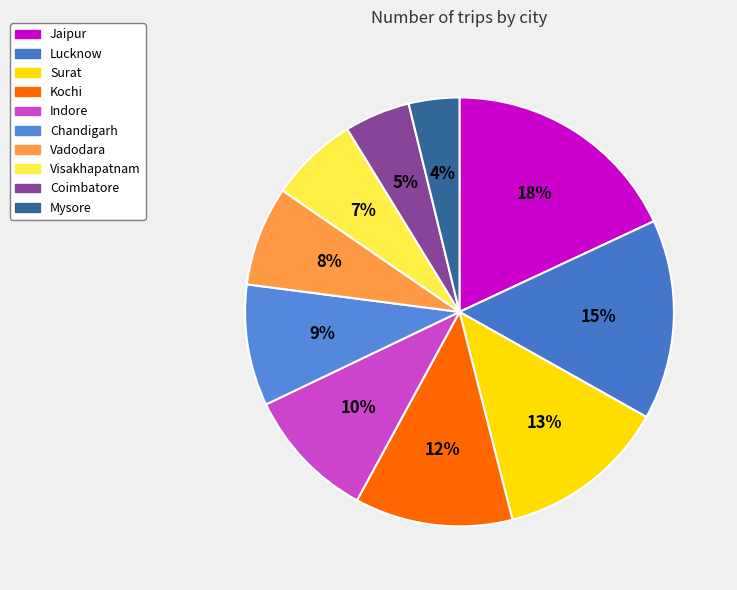

Count the number of slices in the pie.

10